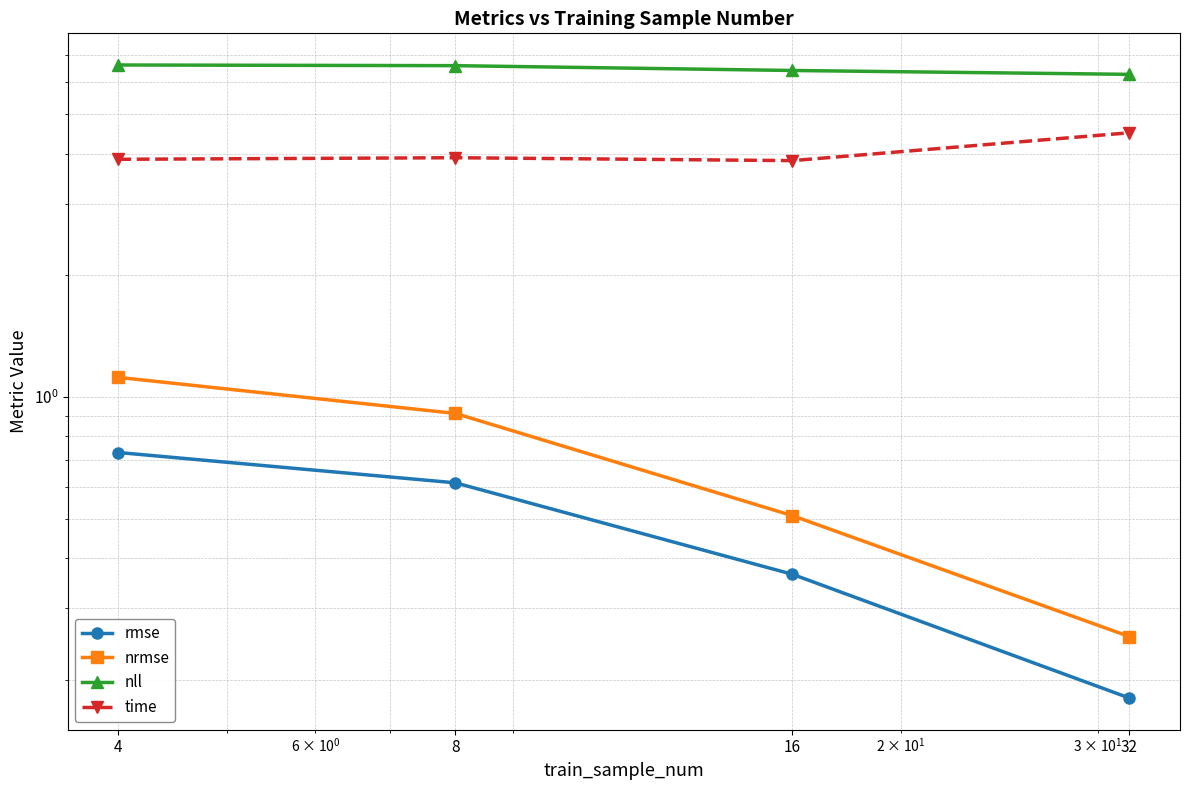

Reading left to right, extract all data points from this chart.

rmse: 0.7	0.6	0.4	0.2
nrmse: 1.1	0.9	0.5	0.3
nll: 6.6	6.6	6.4	6.3
time: 3.9	3.9	3.8	4.5